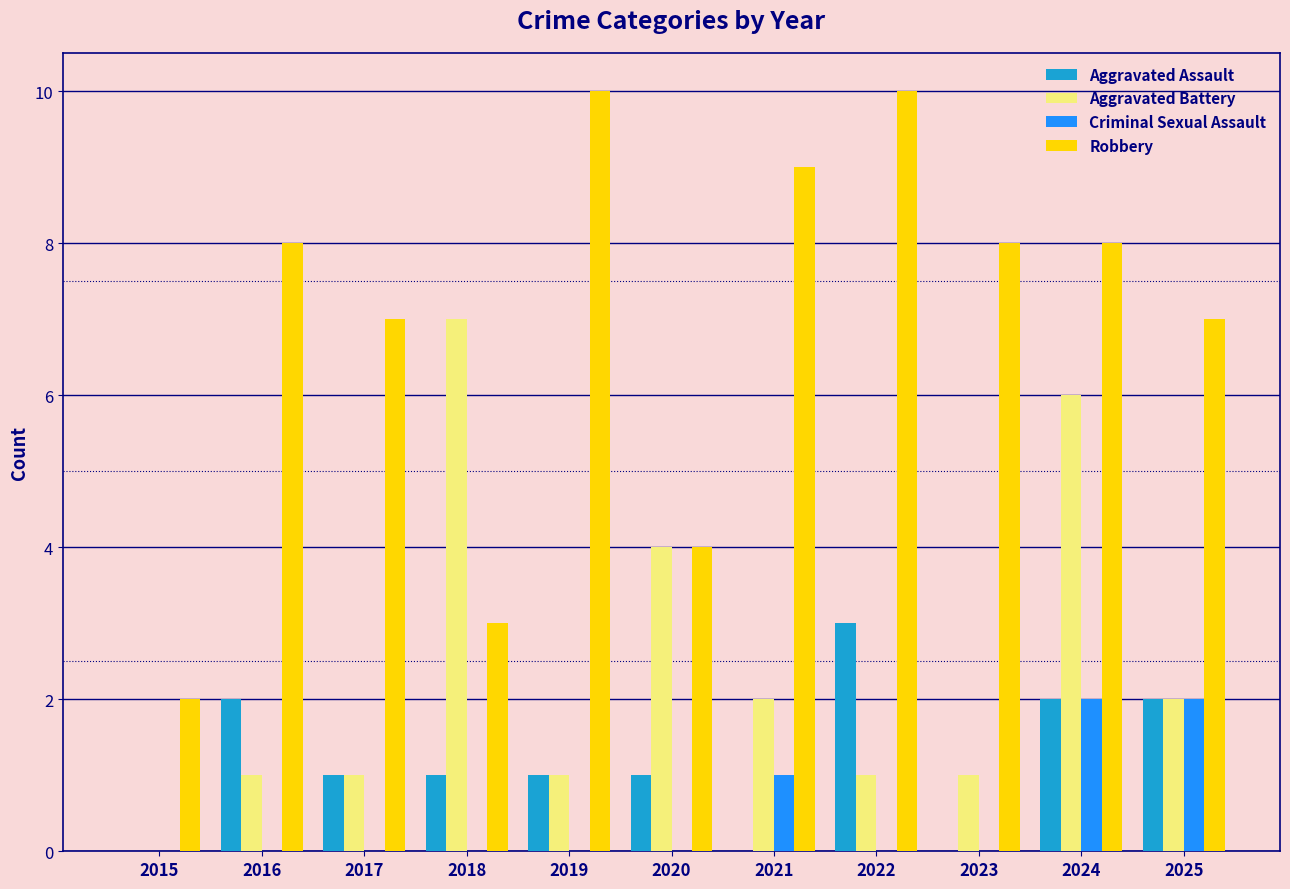

The value of Criminal Sexual Assault at 2020 is 0. True or false?

True